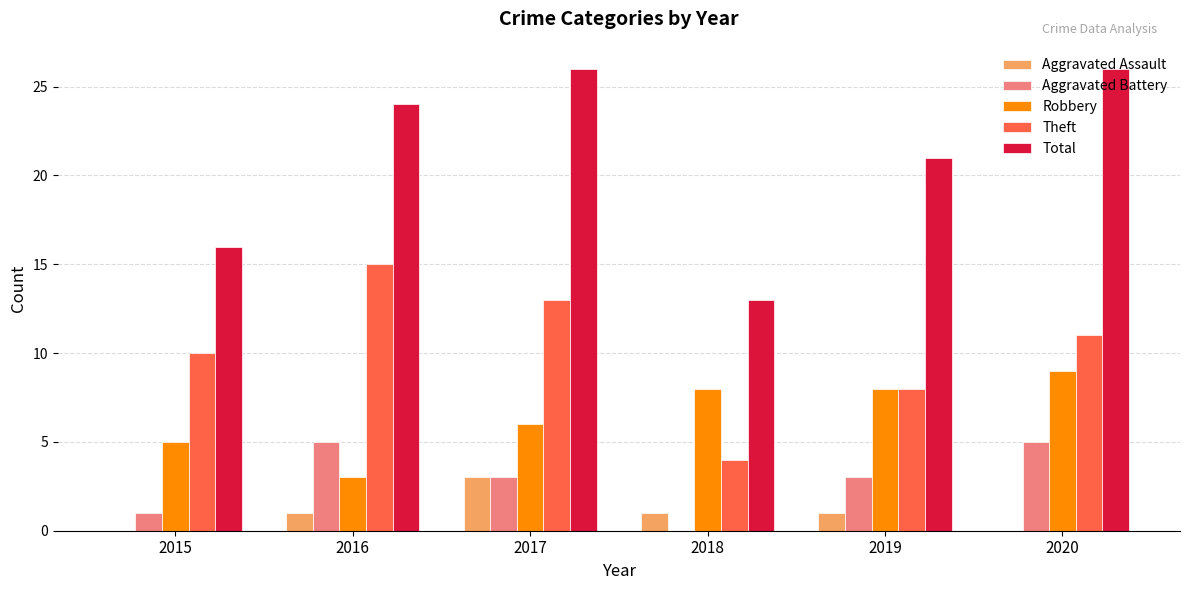

Between 2015 and 2017, which series saw the biggest shift?

Total